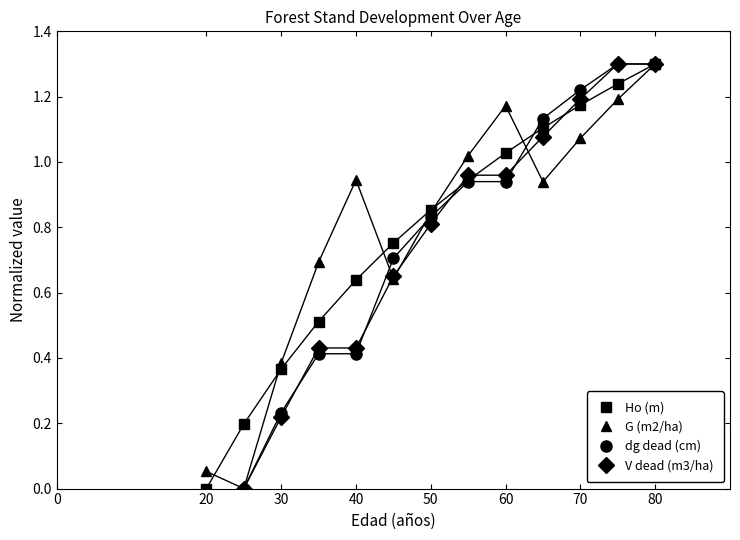

What is the greatest value displayed?

1.3